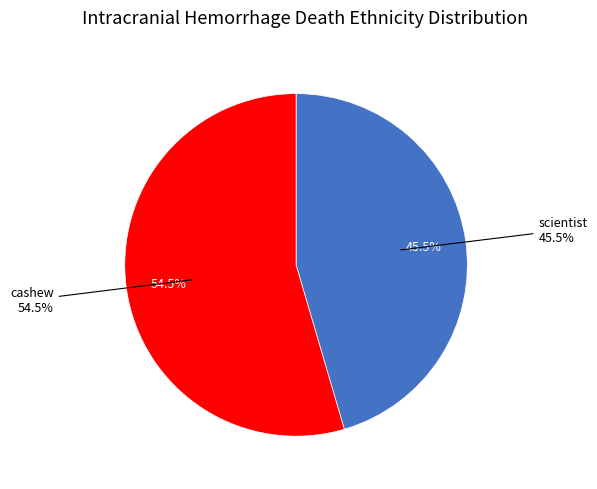

Which category has the smallest portion of the pie?

scientist